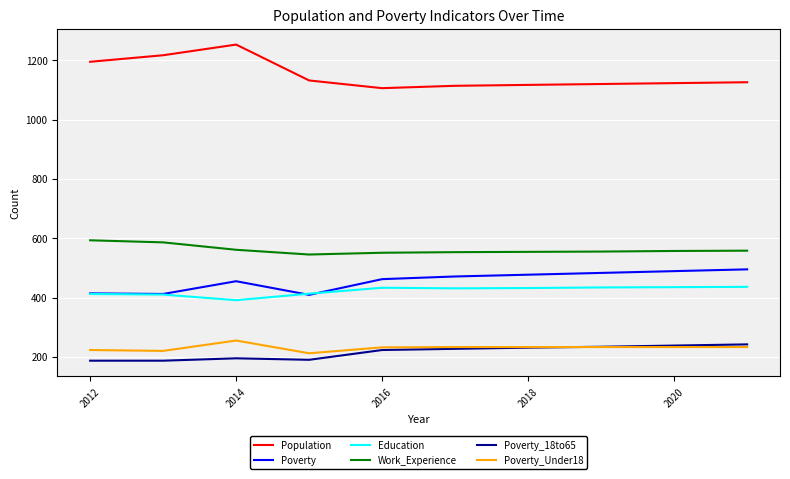

What is the smallest value displayed?

187